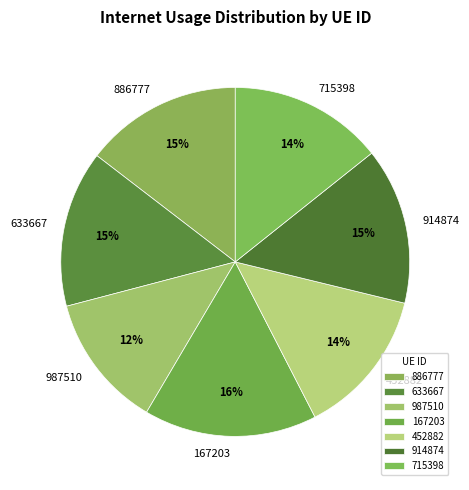

Which category has the smallest portion of the pie?

987510